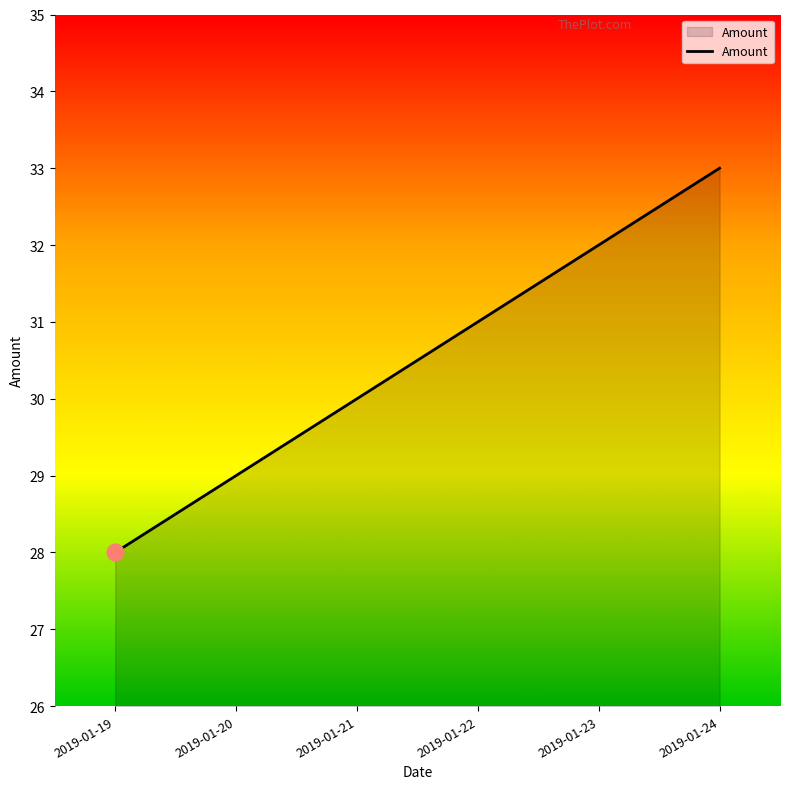

What is the sum of the values at 2019-01-22 and 2019-01-19?

59